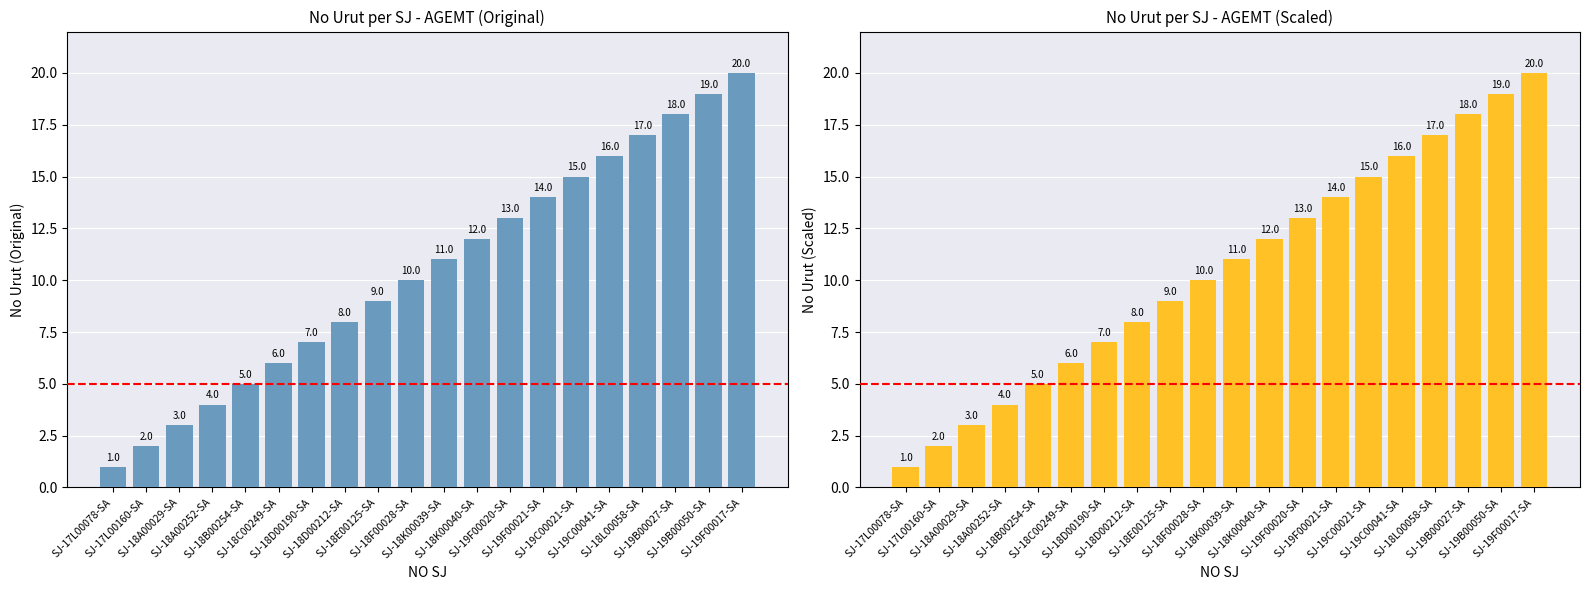

List the labels in order of value, largest first.

SJ-19F00017-SA, SJ-19B00050-SA, SJ-19B00027-SA, SJ-18L00058-SA, SJ-19C00041-SA, SJ-19C00021-SA, SJ-19F00021-SA, SJ-19F00020-SA, SJ-18K00040-SA, SJ-18K00039-SA, SJ-18F00028-SA, SJ-18E00125-SA, SJ-18D00212-SA, SJ-18D00190-SA, SJ-18C00249-SA, SJ-18B00254-SA, SJ-18A00252-SA, SJ-18A00029-SA, SJ-17L00160-SA, SJ-17L00078-SA